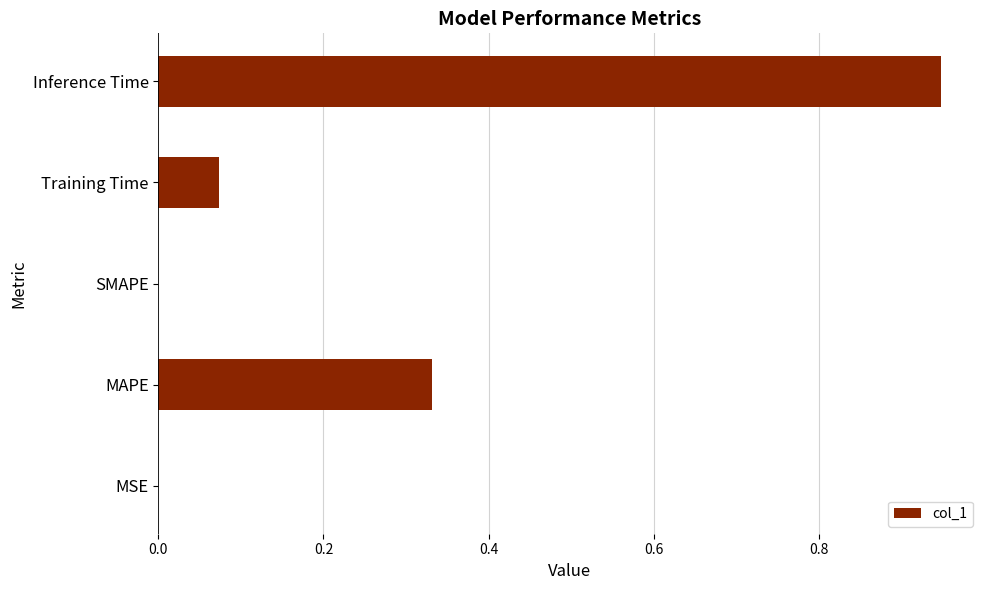

Is it true that the value at MSE is 0.0?

True